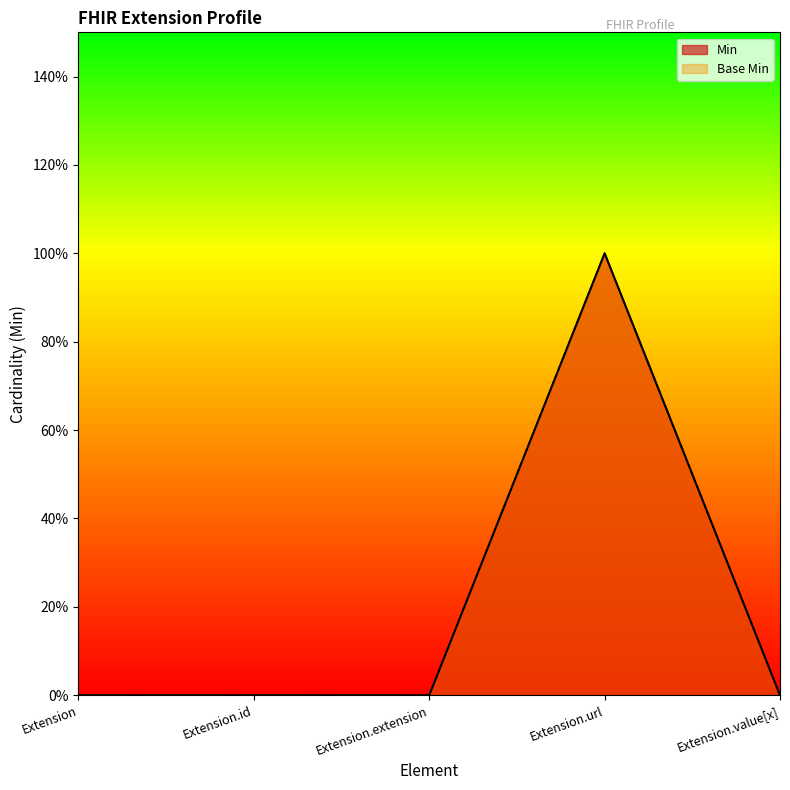

At which label does Base Min reach its minimum?

Extension